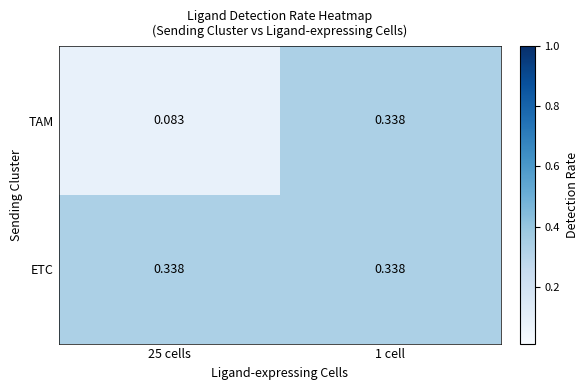

Which series has the widest spread of values?

TAM